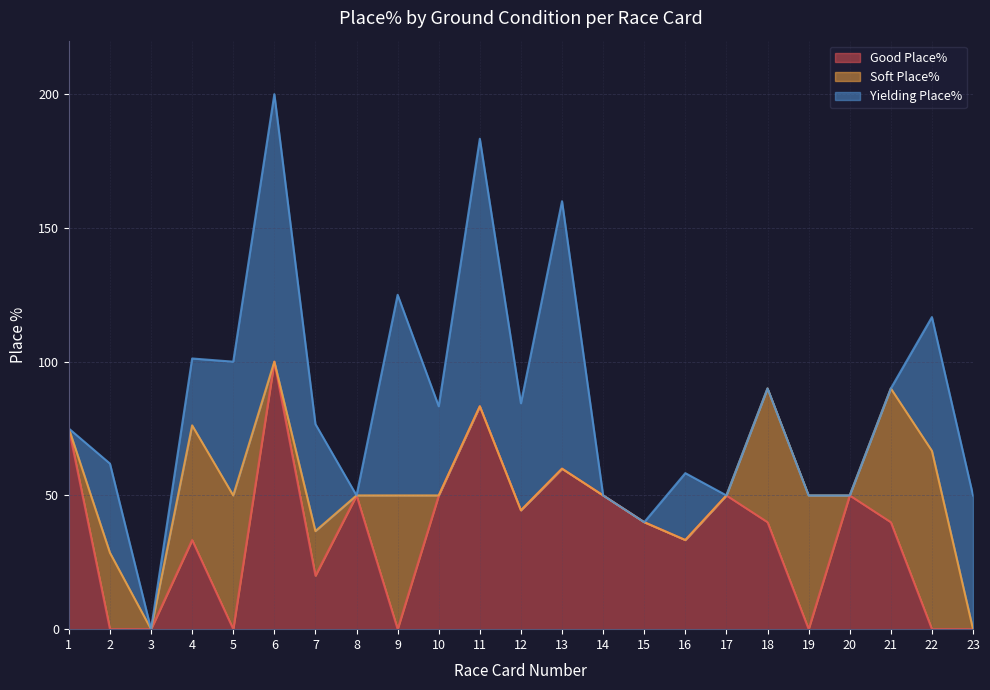

The Yielding Place% series shows 50.0 at 5. True or false?

True